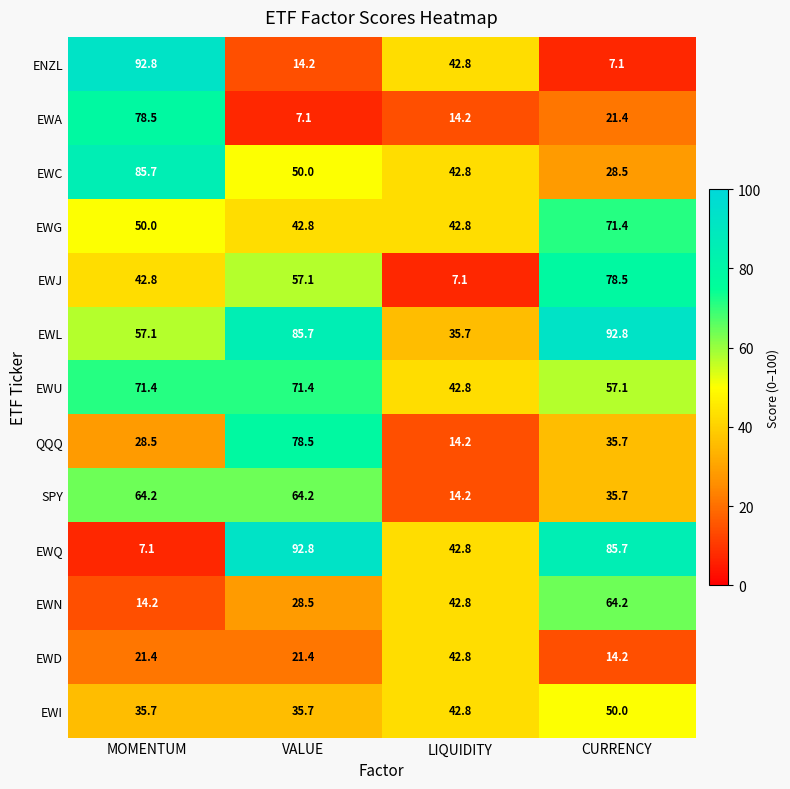

What is the average value of the EWN series?

37.4